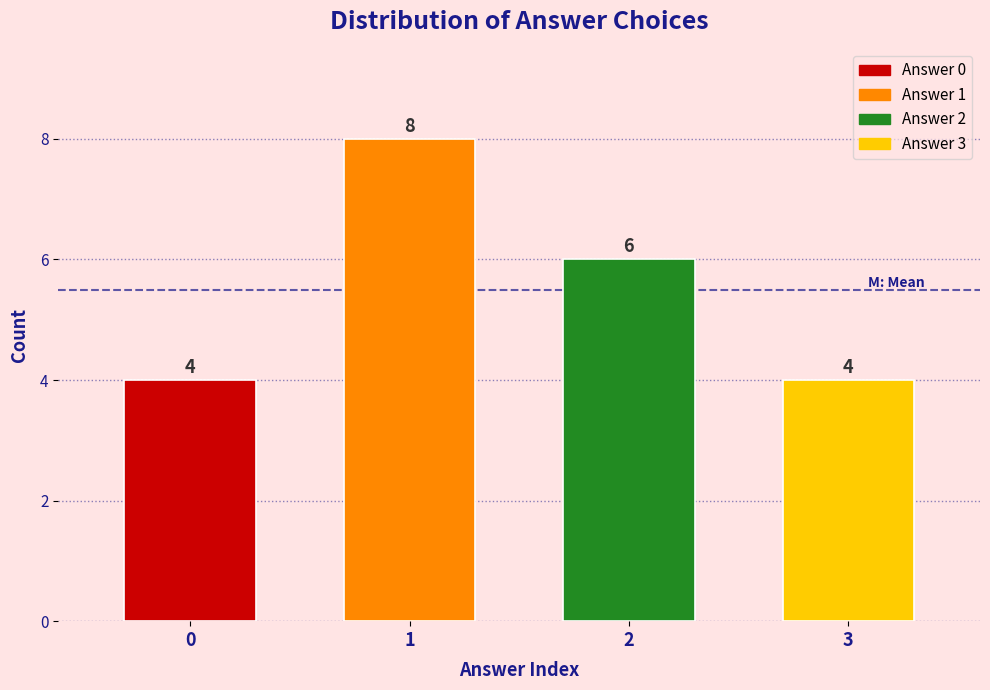

Reading left to right, list all the values displayed in this chart.

0=4	1=8	2=6	3=4